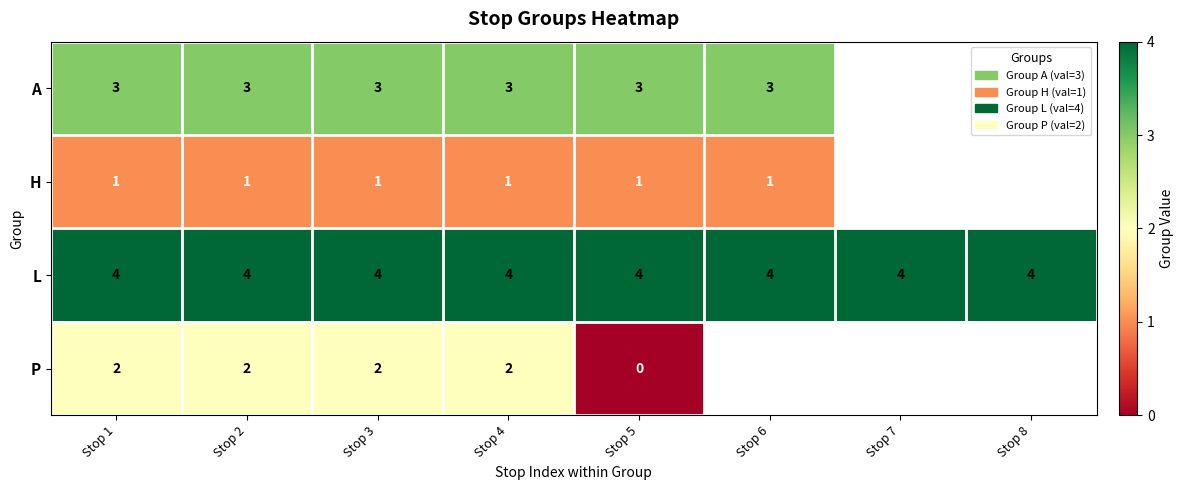

The value of L at Stop 8 is 6.7. True or false?

False